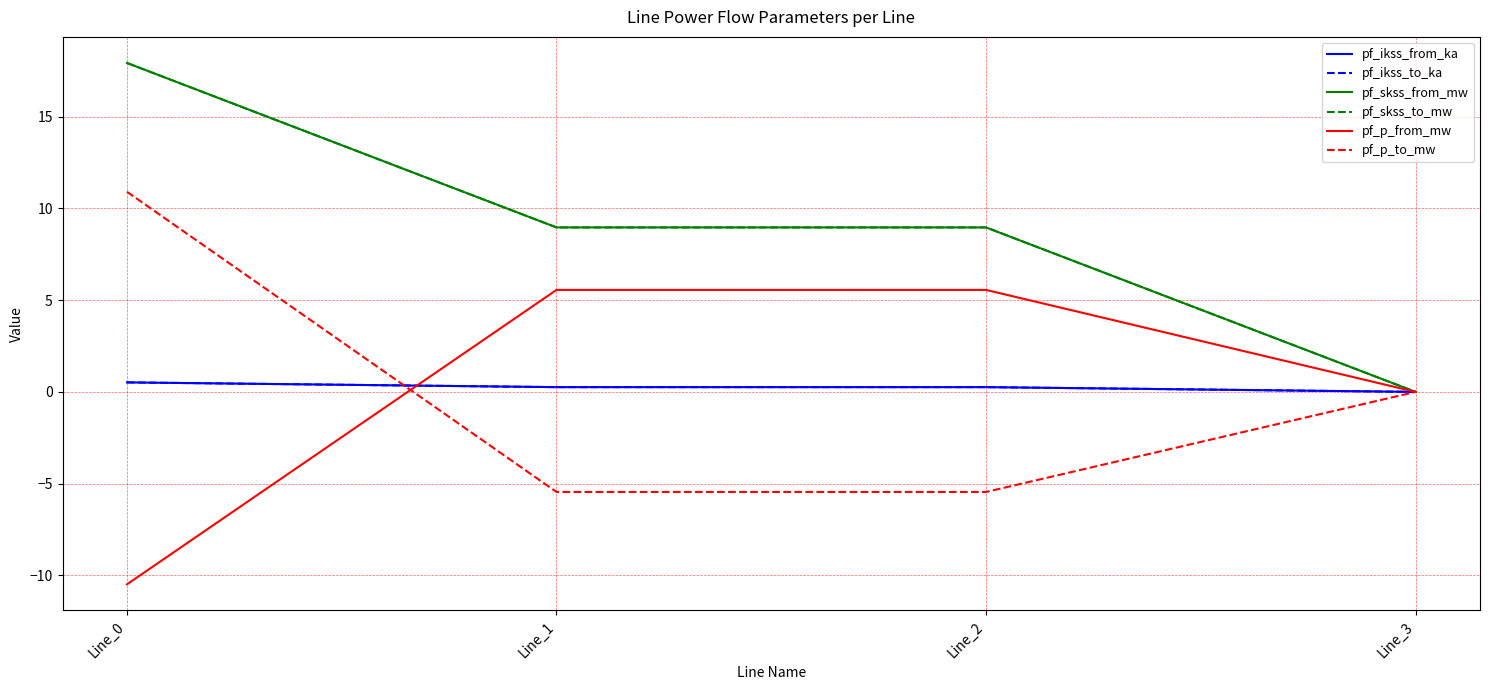

At which label does pf_p_from_mw reach its peak?

Line_2